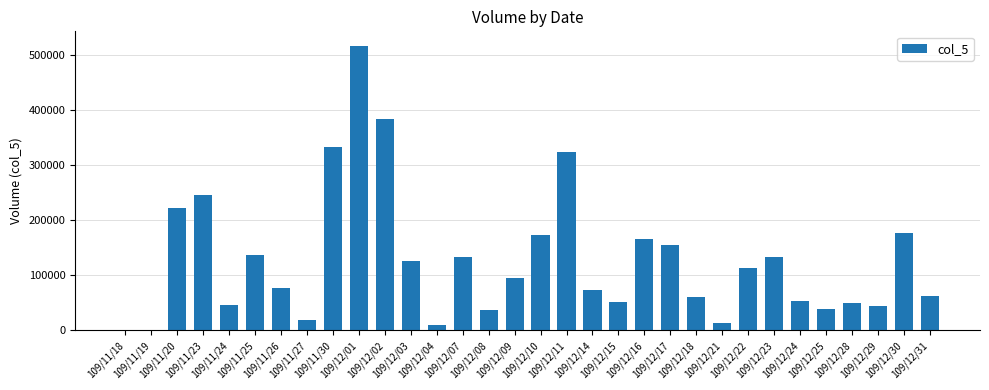

What is the greatest value displayed?

518000